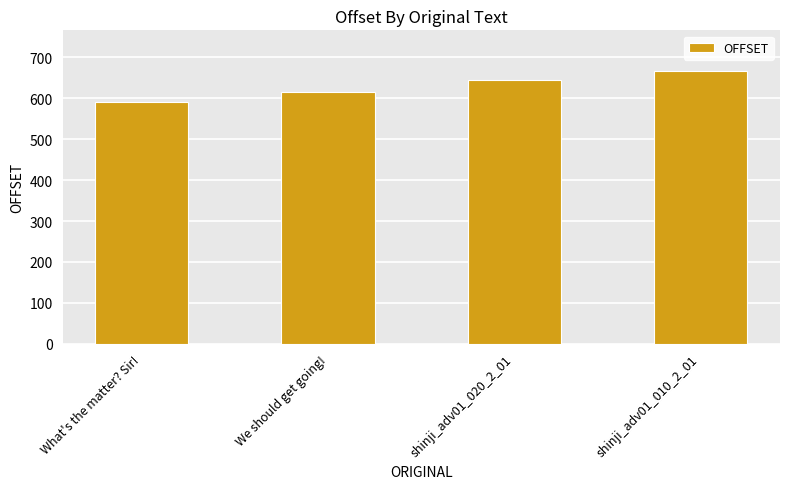

What is the difference between the second highest and second lowest values?

29